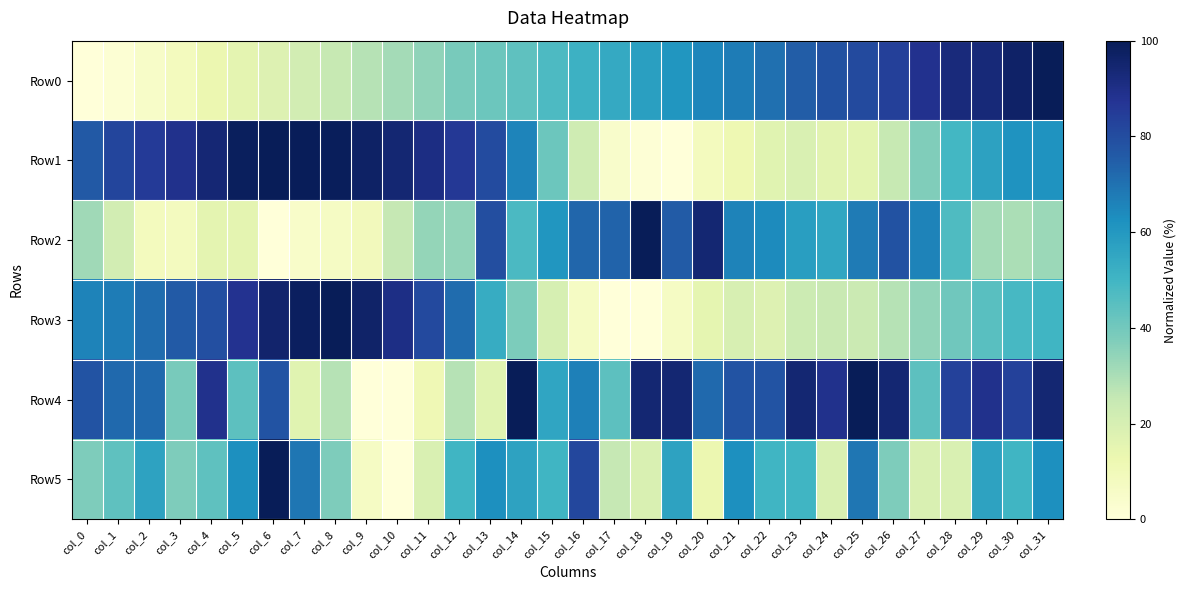

Reading left to right, transcribe all the data shown in this chart.

Row0: col_0=0.0	col_1=1.8	col_2=5.1	col_3=8.3	col_4=12.7	col_5=15.6	col_6=17.9	col_7=21.2	col_8=25.0	col_9=27.9	col_10=31.2	col_11=34.5	col_12=38.9	col_13=41.3	col_14=44.1	col_15=47.5	col_16=51.2	col_17=54.1	col_18=57.4	col_19=60.7	col_20=64.9	col_21=67.4	col_22=70.7	col_23=75.2	col_24=78.9	col_25=80.6	col_26=84.0	col_27=88.6	col_28=92.5	col_29=93.2	col_30=96.6	col_31=100.0
Row1: col_0=76.5	col_1=82.3	col_2=85.3	col_3=88.9	col_4=94.0	col_5=98.6	col_6=100.0	col_7=99.6	col_8=99.1	col_9=97.0	col_10=94.2	col_11=90.7	col_12=86.2	col_13=80.4	col_14=65.4	col_15=41.3	col_16=22.4	col_17=4.3	col_18=1.2	col_19=0.0	col_20=8.4	col_21=12.0	col_22=16.6	col_23=18.8	col_24=16.0	col_25=15.9	col_26=24.6	col_27=37.2	col_28=49.3	col_29=57.0	col_30=61.4	col_31=61.5
Row2: col_0=31.9	col_1=21.4	col_2=8.4	col_3=8.0	col_4=15.6	col_5=15.6	col_6=0.0	col_7=4.8	col_8=6.6	col_9=9.2	col_10=25.0	col_11=33.7	col_12=34.2	col_13=79.7	col_14=48.0	col_15=60.7	col_16=72.9	col_17=73.5	col_18=100.0	col_19=75.5	col_20=94.4	col_21=65.8	col_22=64.0	col_23=58.0	col_24=55.1	col_25=67.6	col_26=78.3	col_27=65.9	col_28=47.2	col_29=31.0	col_30=29.7	col_31=32.7
Row3: col_0=65.9	col_1=67.2	col_2=71.3	col_3=75.9	col_4=79.3	col_5=88.0	col_6=95.5	col_7=98.2	col_8=100.0	col_9=96.3	col_10=90.5	col_11=81.0	col_12=71.2	col_13=53.2	col_14=38.1	col_15=20.2	col_16=6.3	col_17=0.1	col_18=0.0	col_19=6.5	col_20=14.9	col_21=19.8	col_22=17.6	col_23=23.2	col_24=24.3	col_25=23.7	col_26=27.8	col_27=34.0	col_28=40.5	col_29=45.2	col_30=48.5	col_31=50.3
Row4: col_0=77.8	col_1=72.2	col_2=72.2	col_3=38.9	col_4=88.9	col_5=44.4	col_6=77.8	col_7=16.7	col_8=27.8	col_9=0.0	col_10=0.0	col_11=11.1	col_12=27.8	col_13=16.7	col_14=100.0	col_15=55.6	col_16=66.7	col_17=44.4	col_18=94.4	col_19=94.4	col_20=72.2	col_21=77.8	col_22=77.8	col_23=94.4	col_24=88.9	col_25=100.0	col_26=94.4	col_27=44.4	col_28=83.3	col_29=88.9	col_30=83.3	col_31=94.4
Row5: col_0=37.5	col_1=43.8	col_2=56.2	col_3=37.5	col_4=43.8	col_5=62.5	col_6=100.0	col_7=68.8	col_8=37.5	col_9=6.2	col_10=0.0	col_11=18.8	col_12=50.0	col_13=62.5	col_14=56.2	col_15=50.0	col_16=81.2	col_17=25.0	col_18=18.8	col_19=56.2	col_20=12.5	col_21=62.5	col_22=50.0	col_23=50.0	col_24=18.8	col_25=68.8	col_26=37.5	col_27=18.8	col_28=18.8	col_29=56.2	col_30=50.0	col_31=62.5